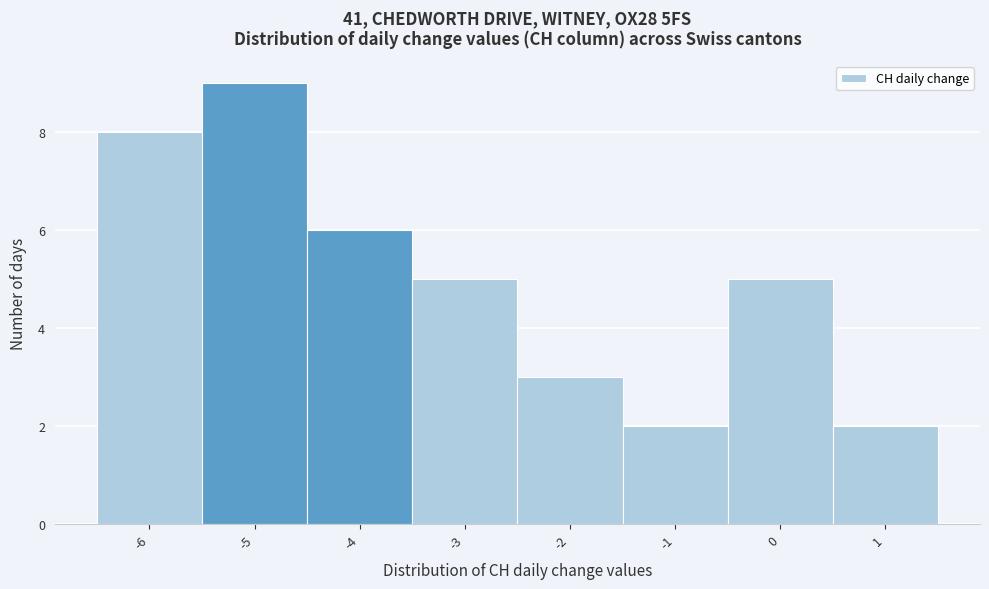

Over which range of the x-axis is the bar tallest?

-5.5 to -4.5